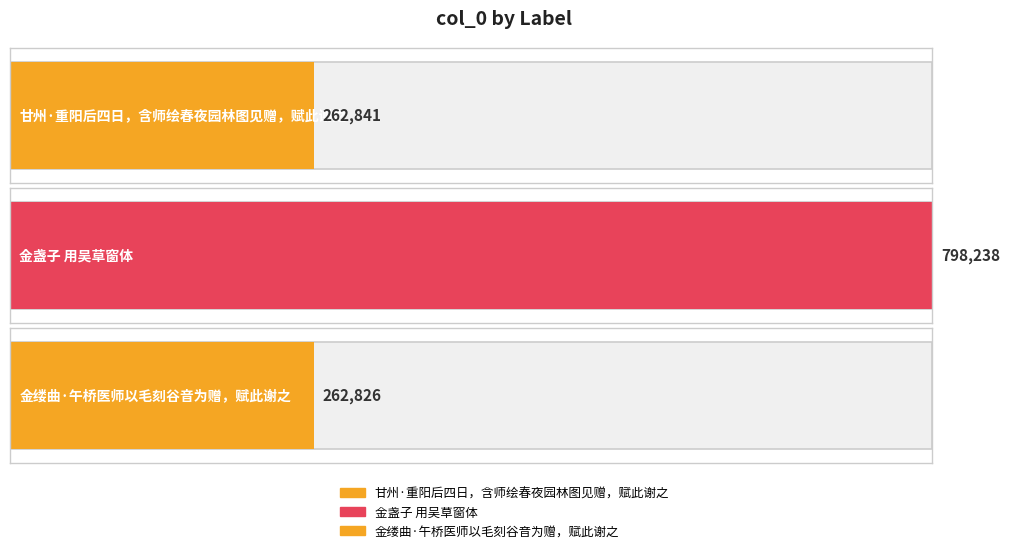

Does the chart contain stacked bars?

No